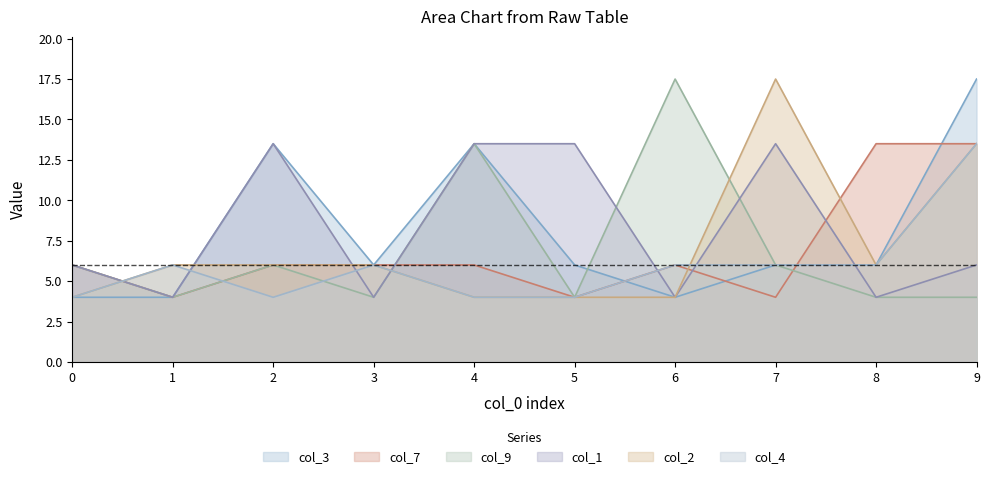

True or false: col_9 has a value of 4.0 at 8.

True